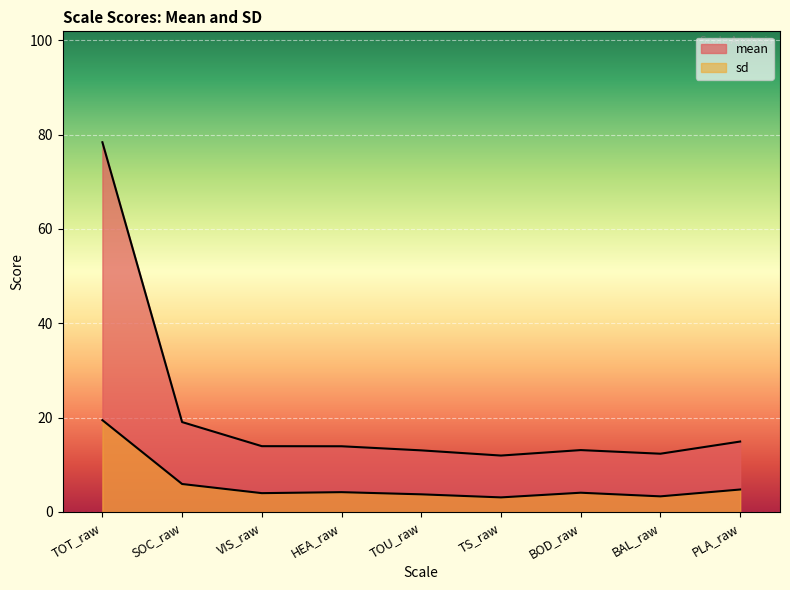

How many values in the mean series are below 13?

2